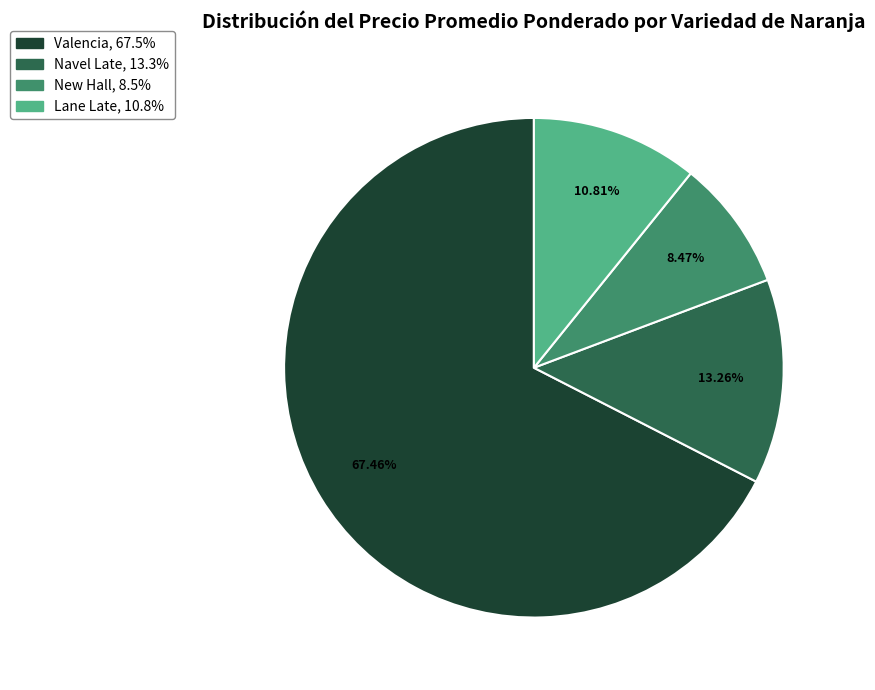

Is there any slice that represents more than half of the pie?

Yes